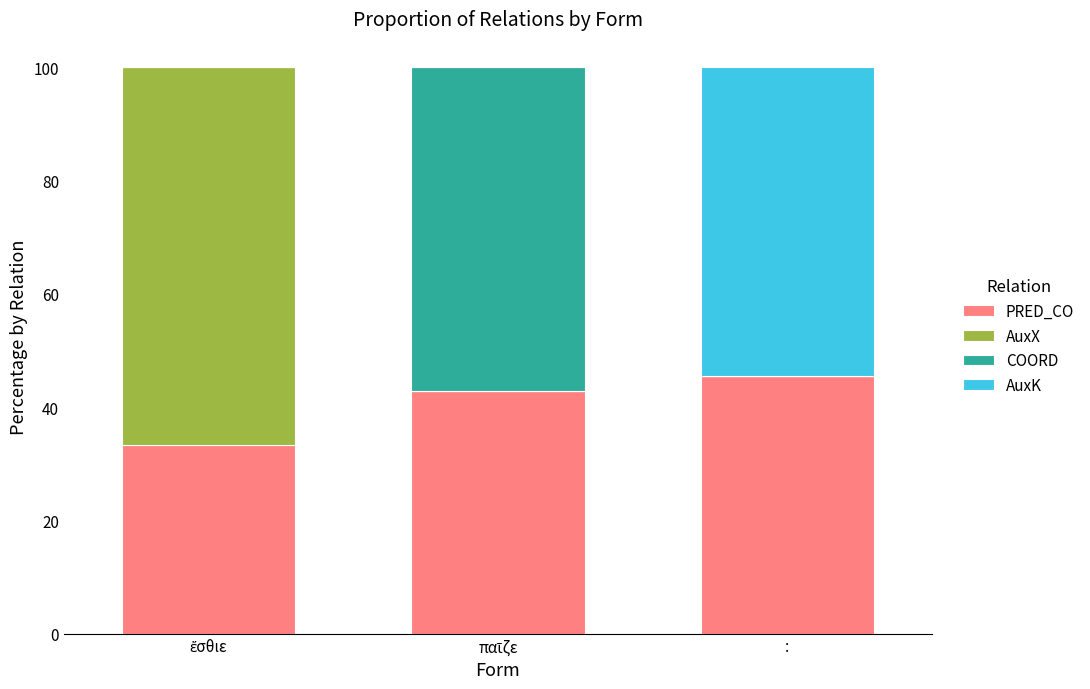

At which label does PRED_CO reach its peak?

: